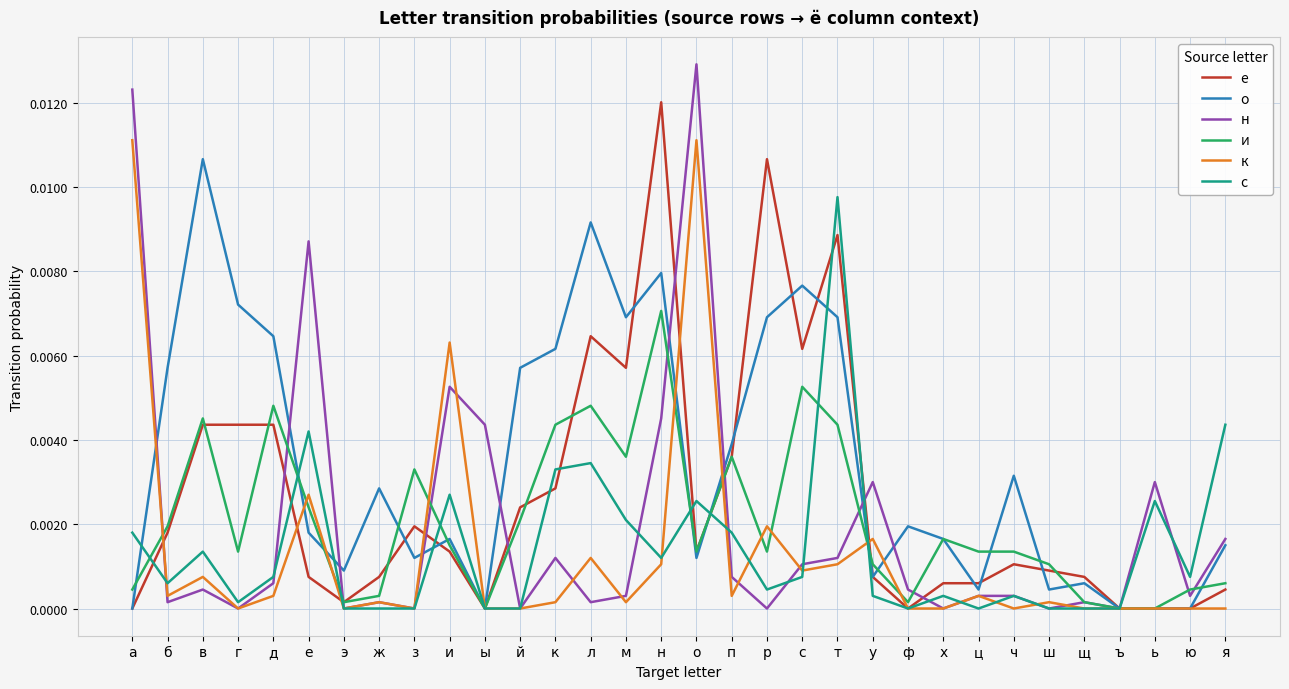

Is the value of е at в greater than the value of н at щ?

Yes